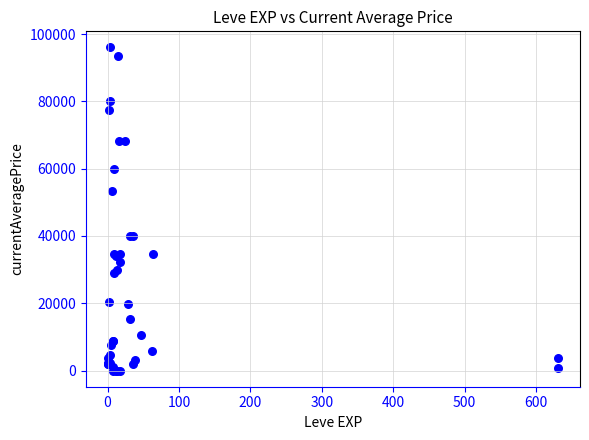

What Y value in the scatter plot is closest to 48002?

53333